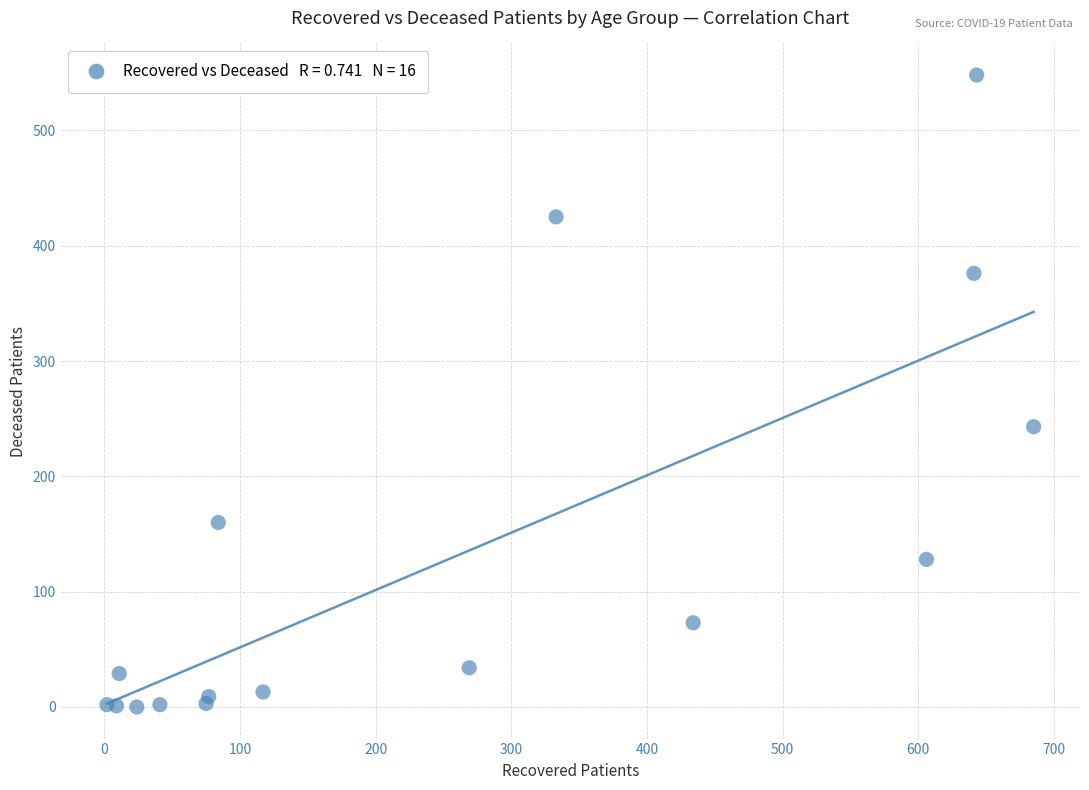

What Y value in the scatter plot is closest to 274?

243